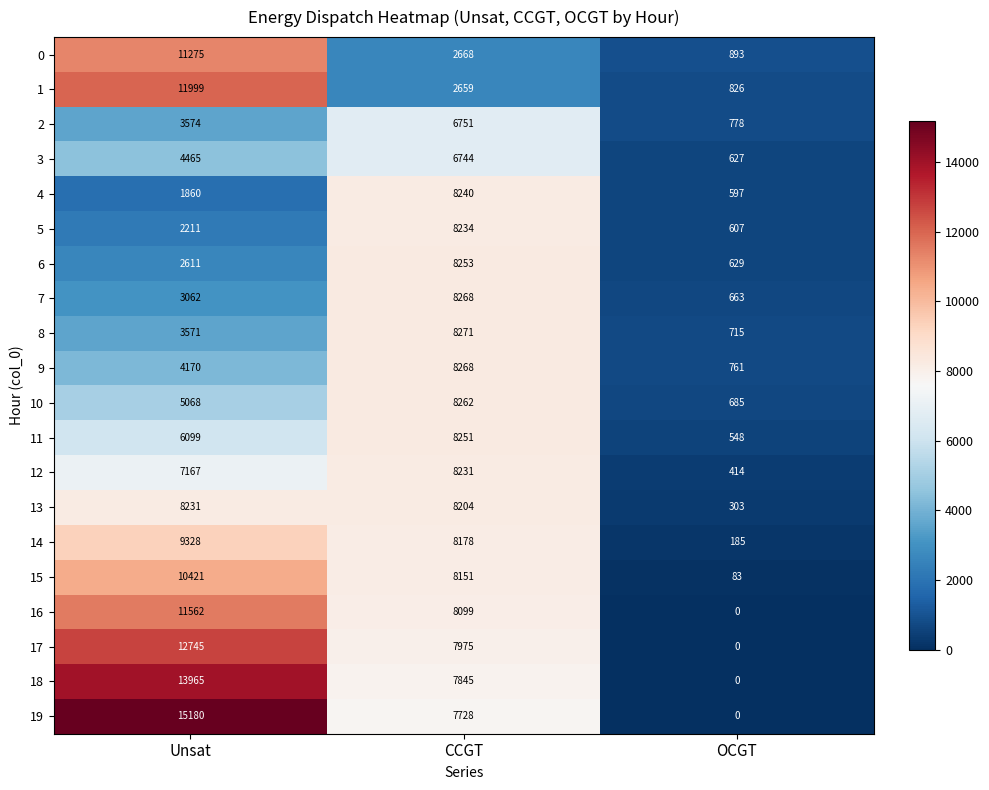

What is the approximate value of 13 at Unsat?

8231